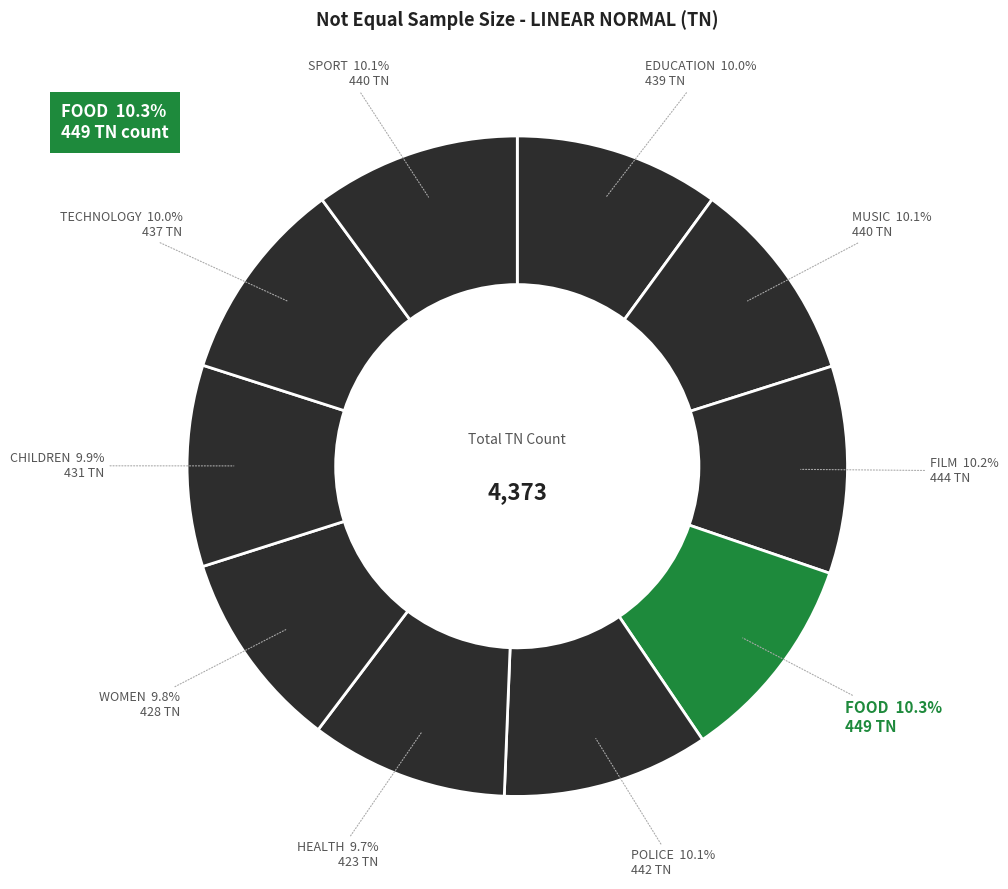

What is the total percentage of TECHNOLOGY and HEALTH?

19.7%